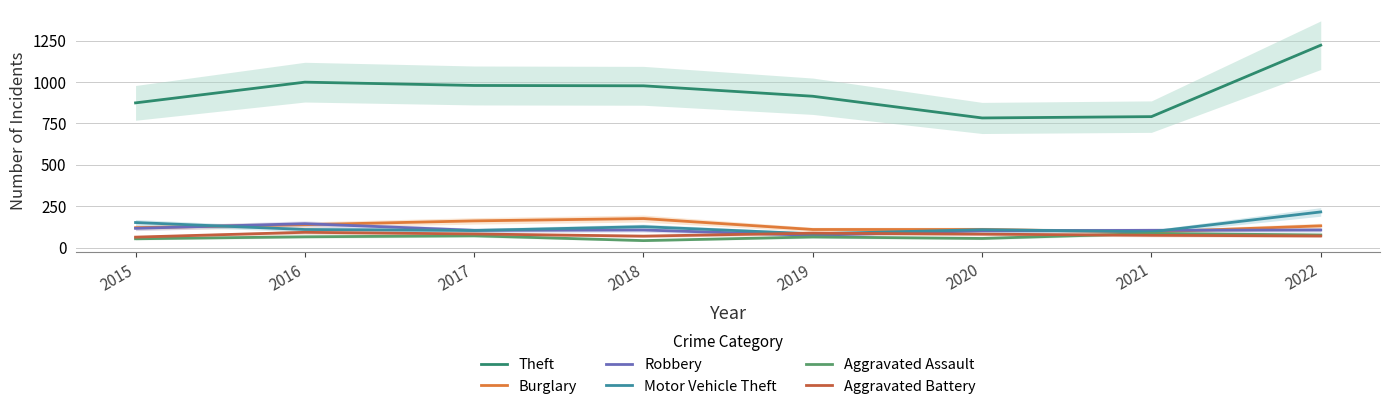

What is the value of the Aggravated Battery point at the 5th from the left?

88